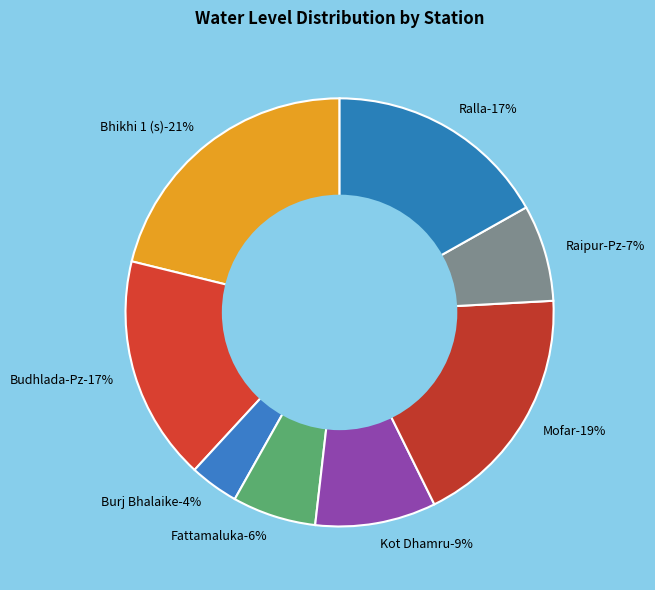

Approximately how many times larger is the value at Mofar compared to Burj Bhalaike?

5.0